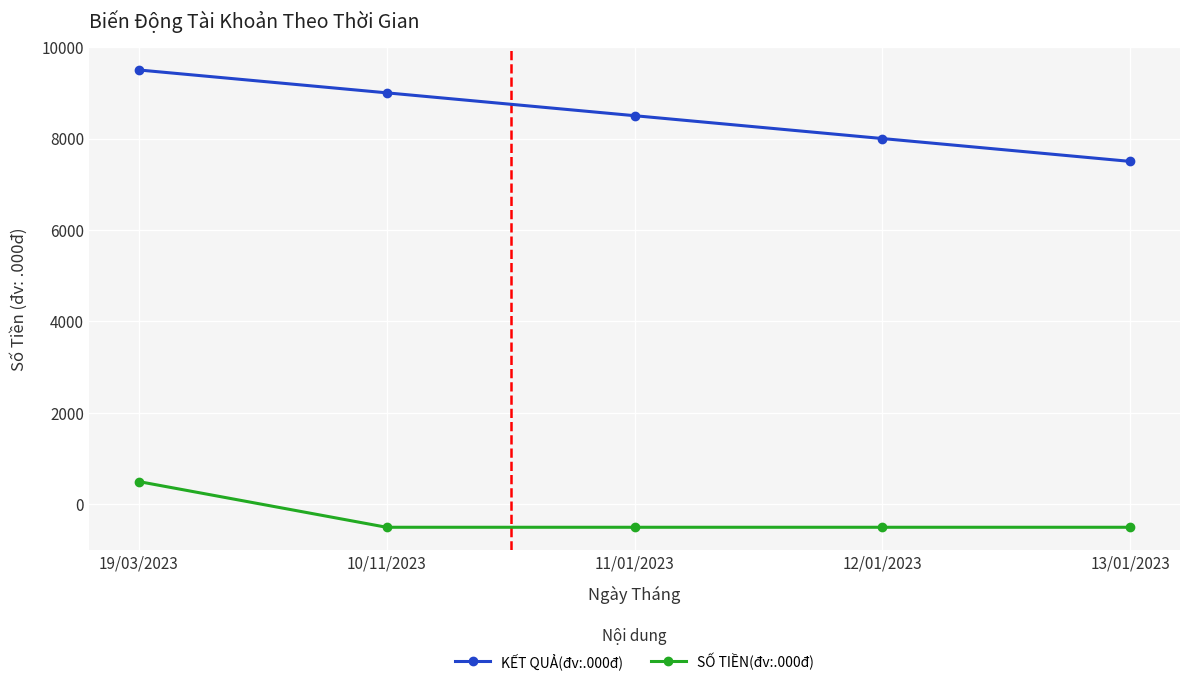

Count the number of data series in this chart.

2